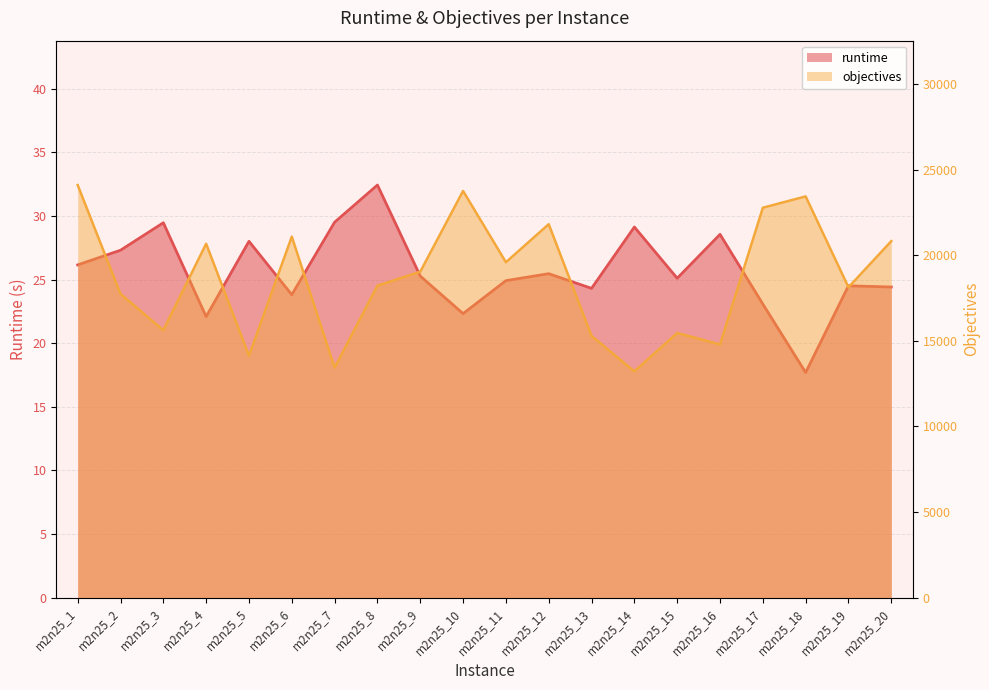

Does the chart display data point markers on the line(s)?

No